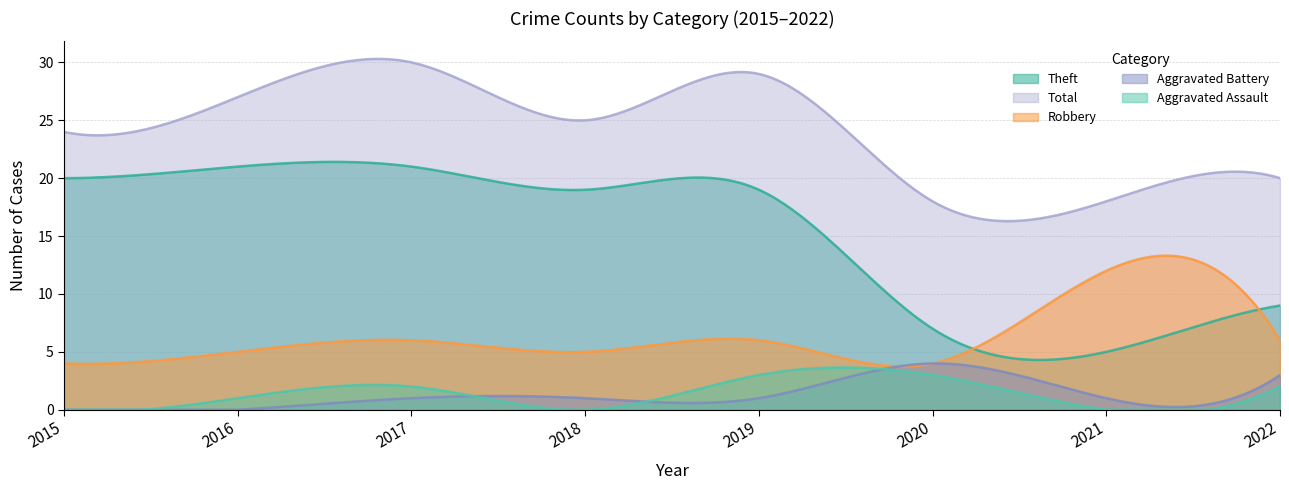

Which series has the widest spread of values?

Theft